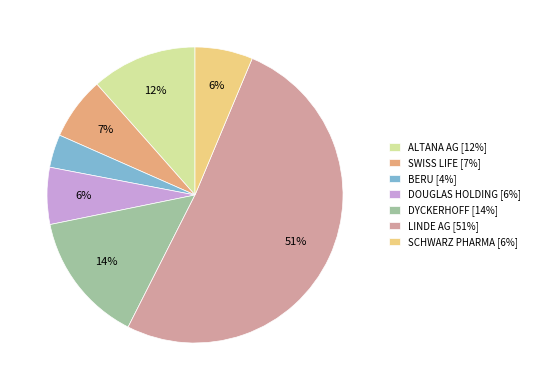

Do BERU [4%] and ALTANA AG [12%] together represent more than half of the pie?

No